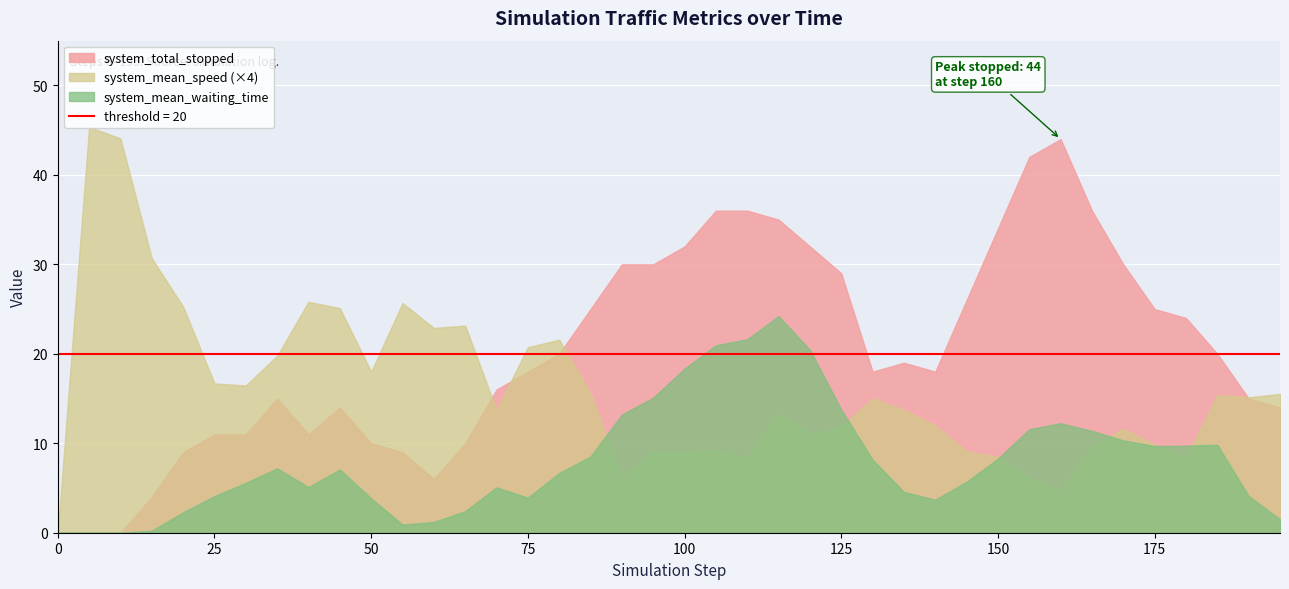

What is the label of the 8th point from the left?

35.0